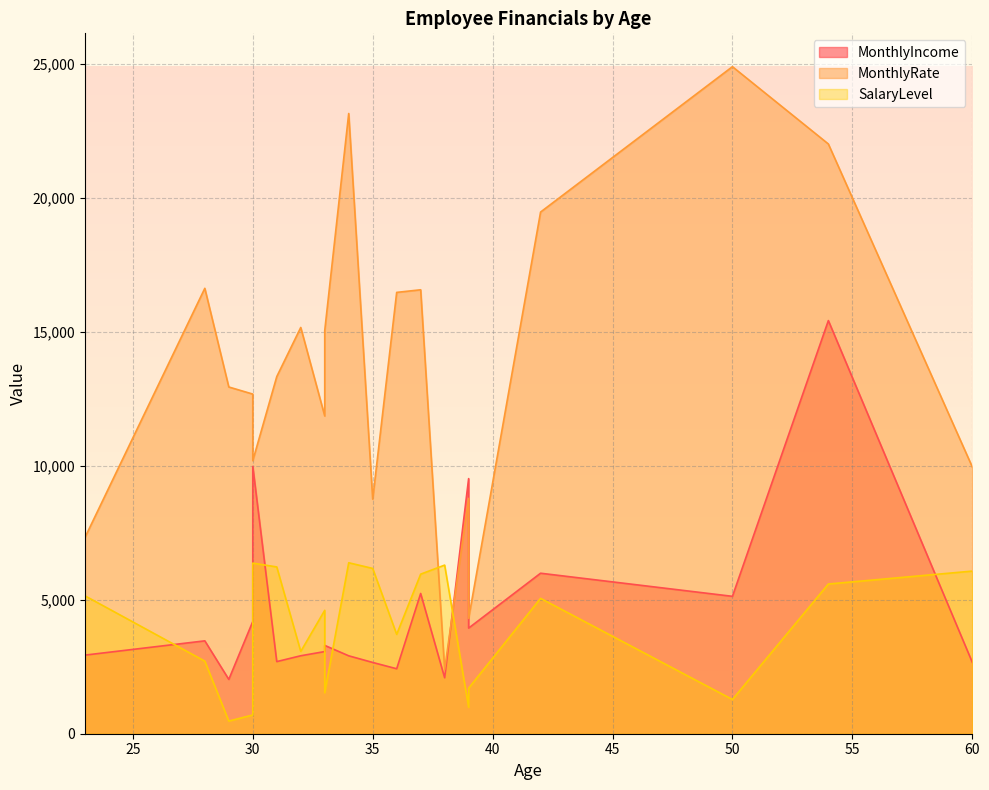

Reading left to right, extract all data points from this chart.

MonthlyIncome: 42=5993	50=5130	38=2090	34=2909	28=3468	33=3068	60=2670	31=2693	39=9526	37=5237	36=2426	30=4193	32=2911	35=2661	29=2028	30=9980	33=3298	23=2935	54=15427	39=3944
MonthlyRate: 42=19479	50=24907	38=2396	34=23159	28=16632	33=11864	60=9964	31=13335	39=8787	37=16577	36=16479	30=12682	32=15170	35=8758	29=12947	30=10195	33=15053	23=7324	54=22021	39=4306
SalaryLevel: 42=5054	50=1278	38=6296	34=6384	28=2710	33=4608	60=6072	31=6228	39=990	37=5958	36=3710	30=700	32=3072	35=6172	29=472	30=6370	33=1530	23=5150	54=5590	39=1700